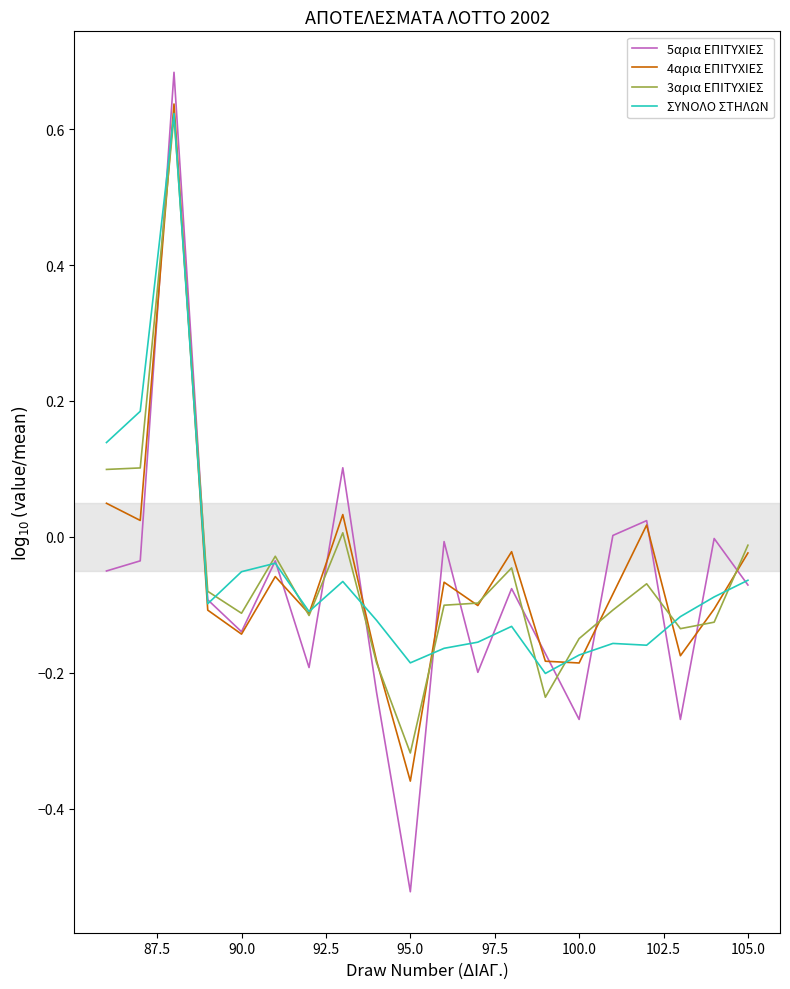

In 5αρια ΕΠΙΤΥΧΙΕΣ, how many points are lower than both neighbors (excluding endpoints)?

6